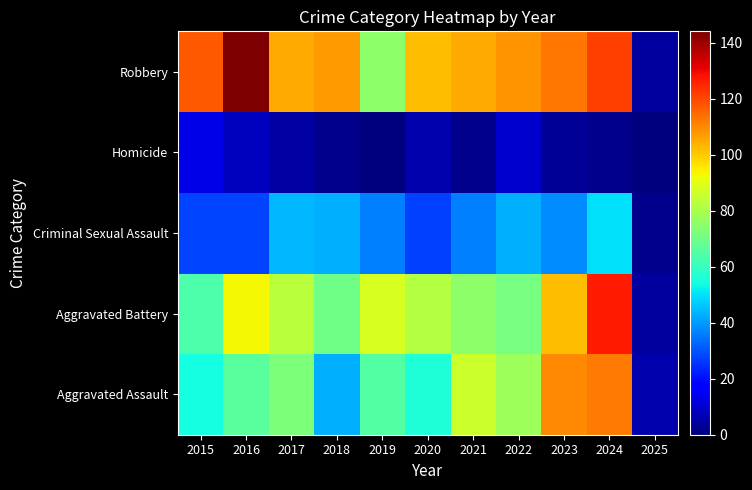

Reading left to right, what are all the values shown in this chart?

Aggravated Assault: 2015=54	2016=66	2017=72	2018=43	2019=65	2020=56	2021=86	2022=78	2023=110	2024=112	2025=6
Aggravated Battery: 2015=64	2016=93	2017=83	2018=70	2019=88	2020=82	2021=75	2022=71	2023=102	2024=127	2025=4
Criminal Sexual Assault: 2015=28	2016=28	2017=44	2018=43	2019=36	2020=27	2021=36	2022=43	2023=38	2024=50	2025=2
Homicide: 2015=13	2016=8	2017=5	2018=2	2019=0	2020=6	2021=2	2022=10	2023=3	2024=2	2025=0
Robbery: 2015=117	2016=144	2017=105	2018=107	2019=75	2020=102	2021=105	2022=108	2023=113	2024=121	2025=4